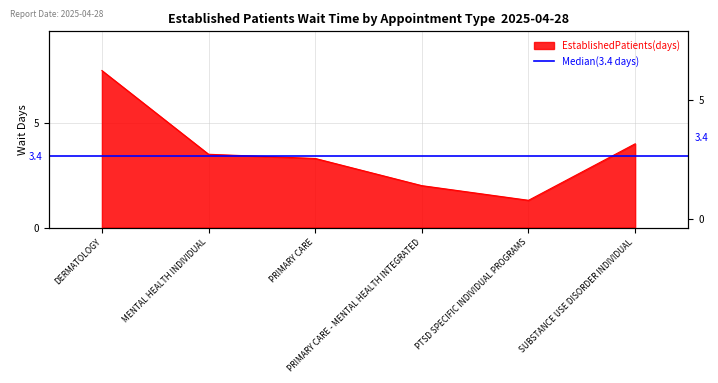

Rank the categories by value from highest to lowest.

DERMATOLOGY, SUBSTANCE USE DISORDER INDIVIDUAL, MENTAL HEALTH INDIVIDUAL, PRIMARY CARE, PRIMARY CARE - MENTAL HEALTH INTEGRATED, PTSD SPECIFIC INDIVIDUAL PROGRAMS